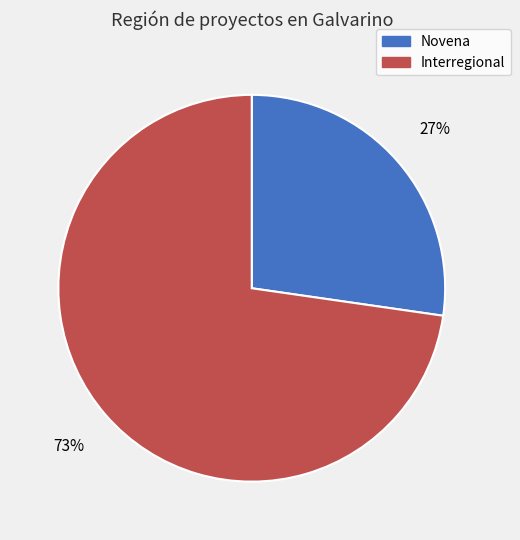

Combined, do Interregional and Novena account for over 50%?

Yes